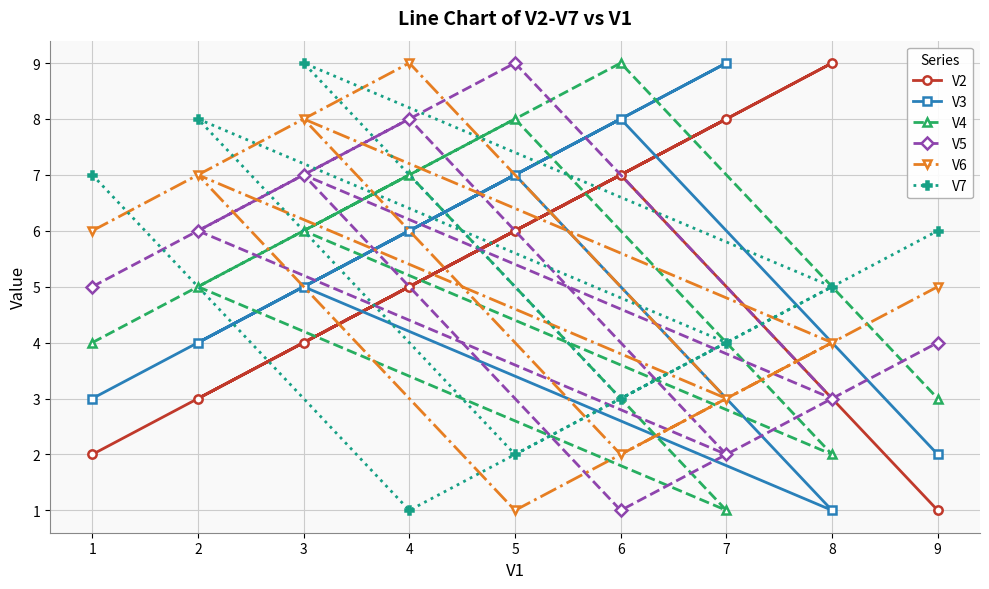

Reading left to right, extract all data points from this chart.

V2: 1=2	2=3	3=4	4=5	5=6	6=7	7=8	8=9	9=1
V3: 1=3	2=4	3=5	4=6	5=7	6=8	7=9	8=1	9=2
V4: 1=4	2=5	3=6	4=7	5=8	6=9	7=1	8=2	9=3
V5: 1=5	2=6	3=7	4=8	5=9	6=1	7=2	8=3	9=4
V6: 1=6	2=7	3=8	4=9	5=1	6=2	7=3	8=4	9=5
V7: 1=7	2=8	3=9	4=1	5=2	6=3	7=4	8=5	9=6